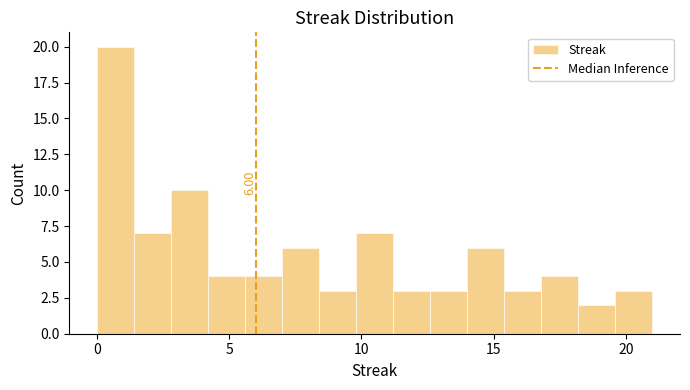

Around what value on the x-axis is the tallest bar? Give the approximate position of its centre, as read against the axis.

0.5